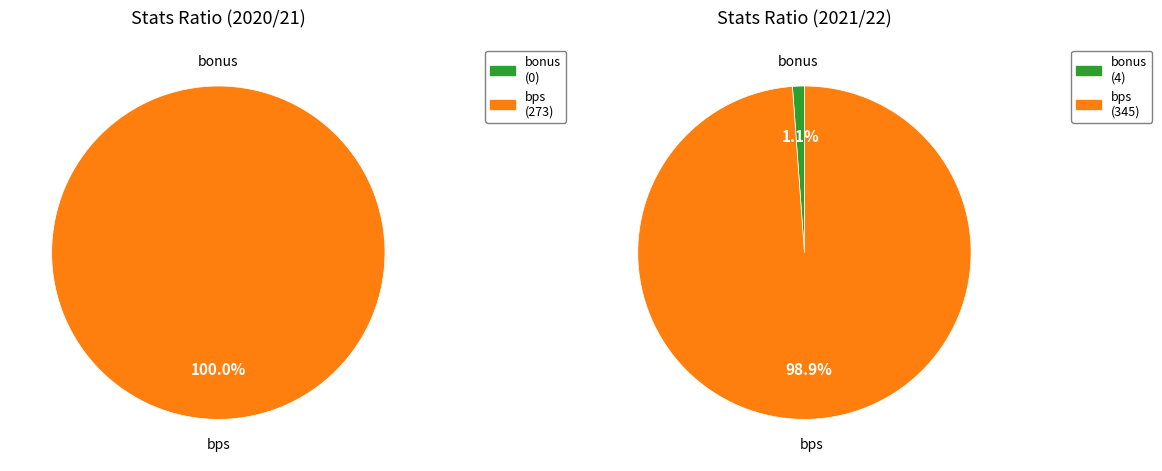

Which slice is the smallest?

bonus